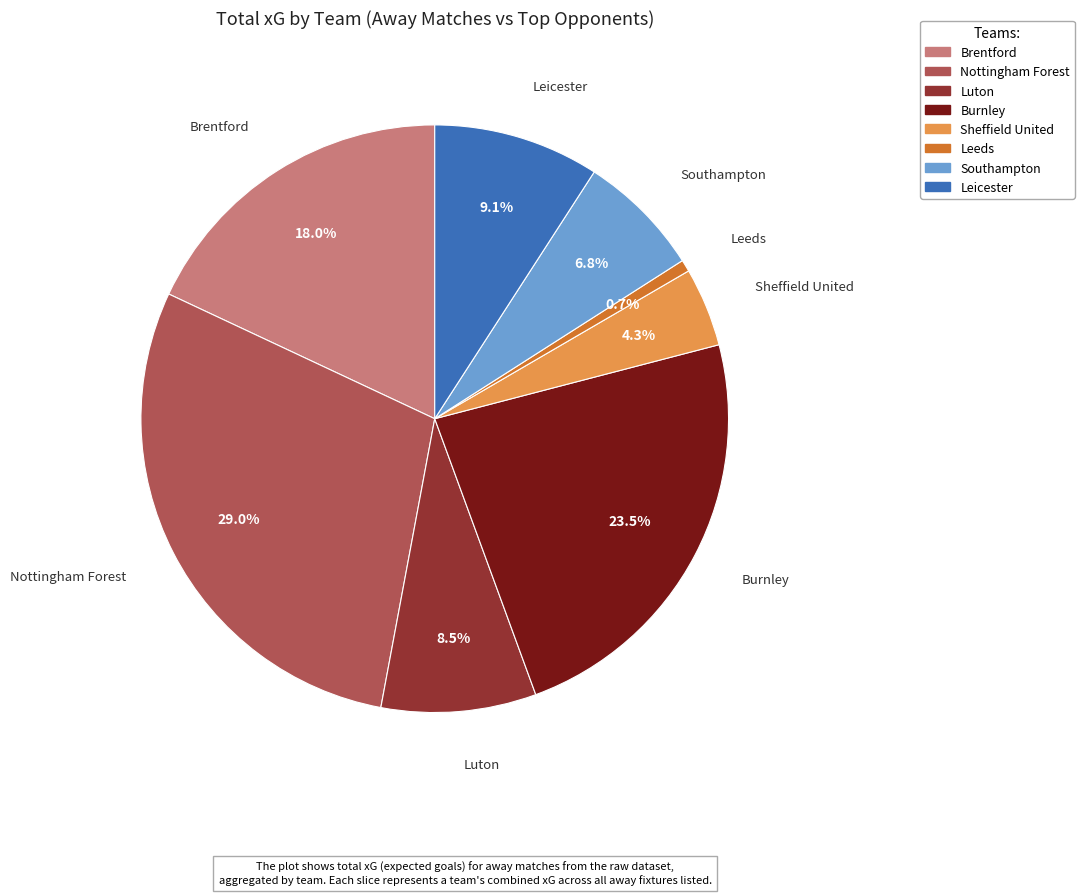

To the nearest percent, what percentage of the pie is Leeds?

1%